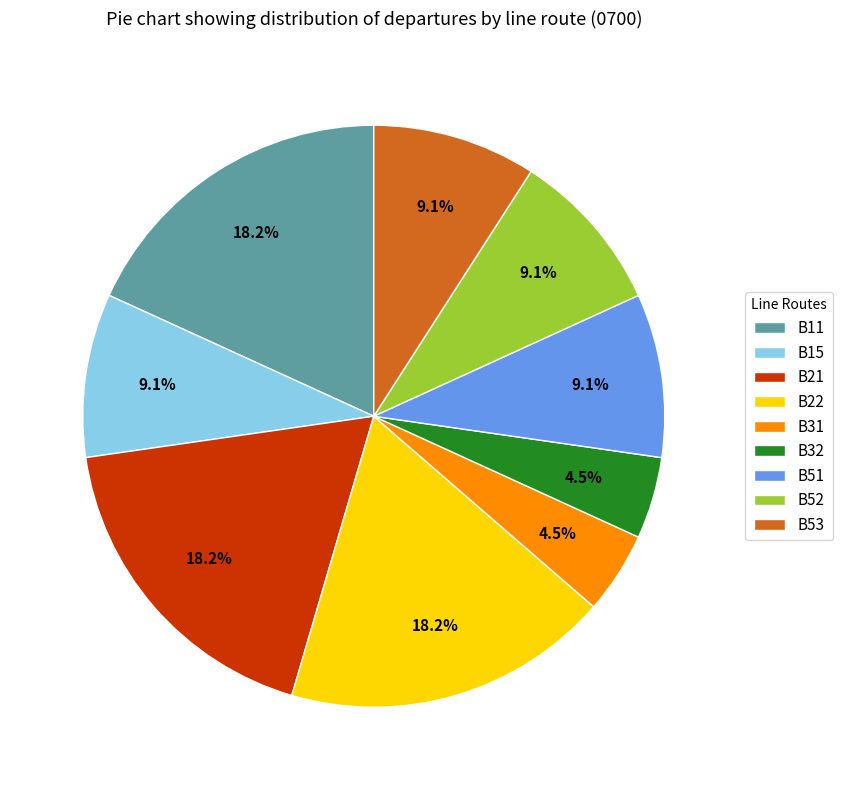

Which has a higher value, B22 or B53?

B22